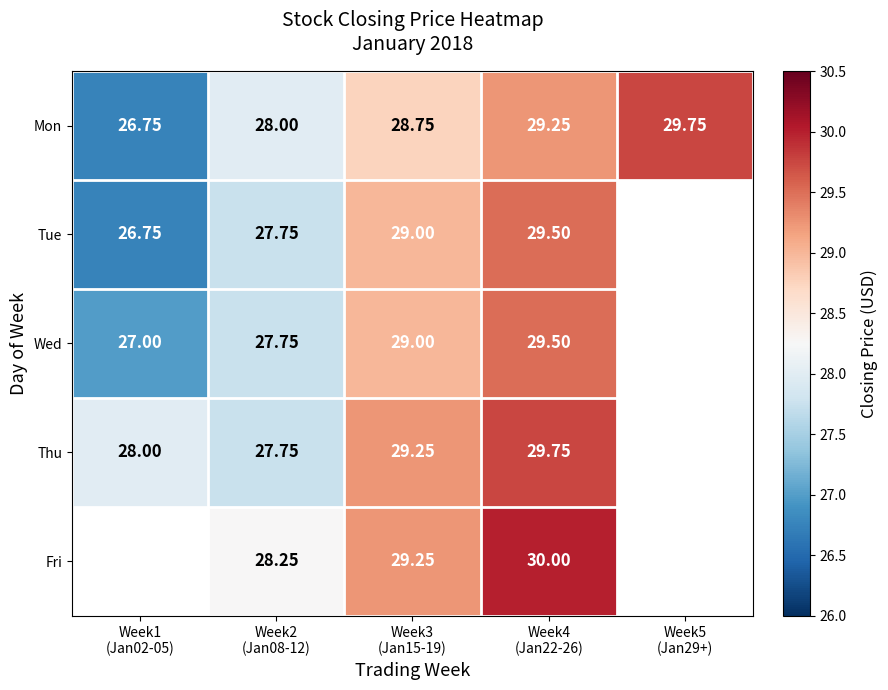

What is the minimum value for Wed?

27.0